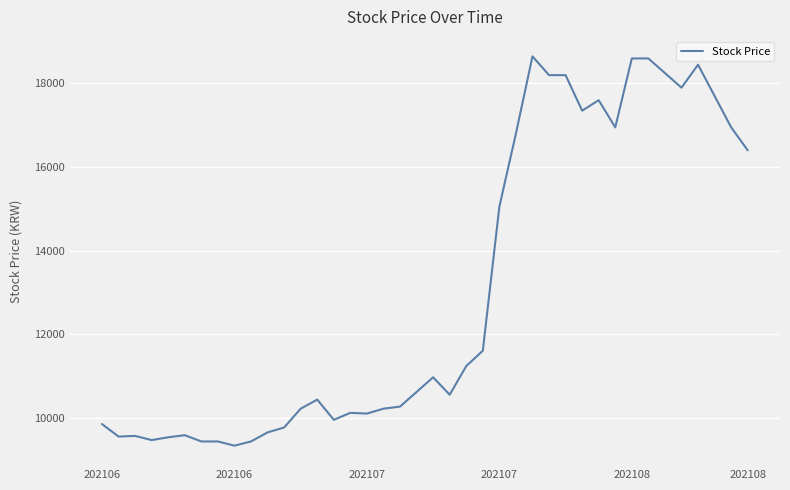

What is the smallest value displayed?

9326